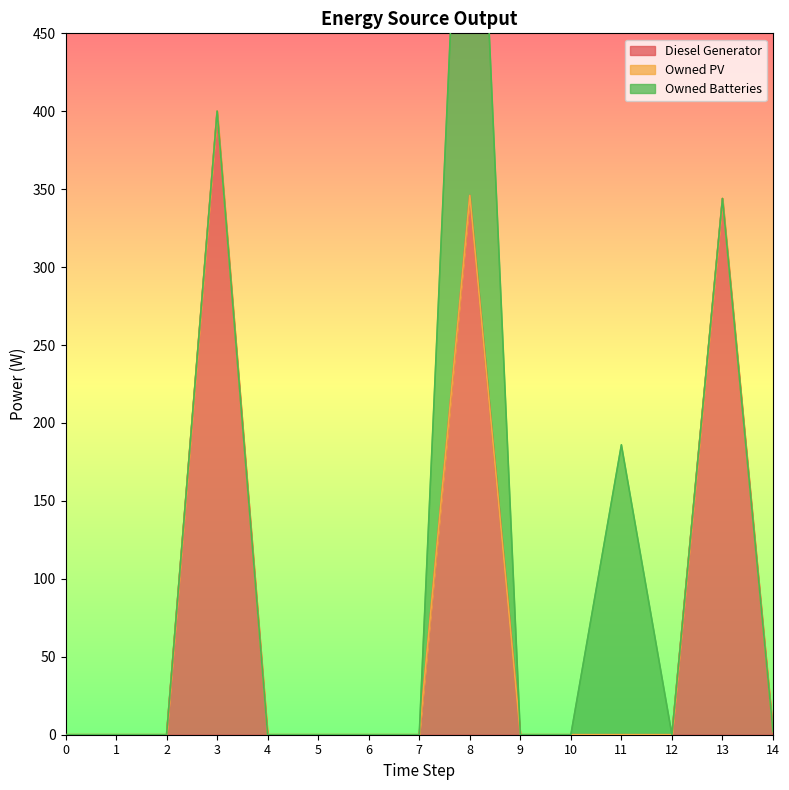

Which has a higher value, 13 or 1?

13